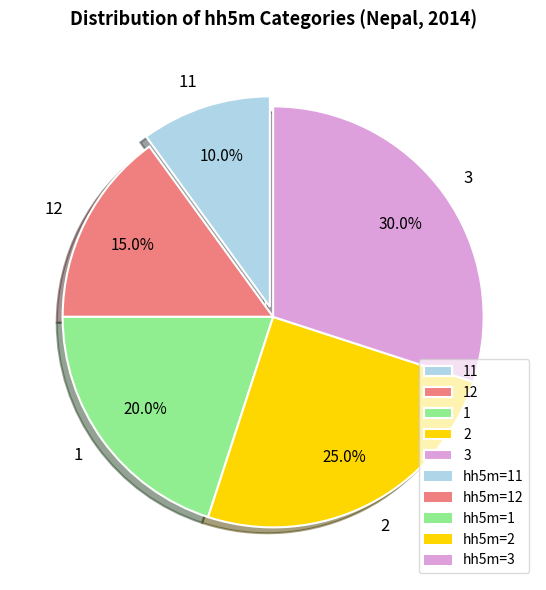

What percentage do 3 and 12 together represent?

45.0%